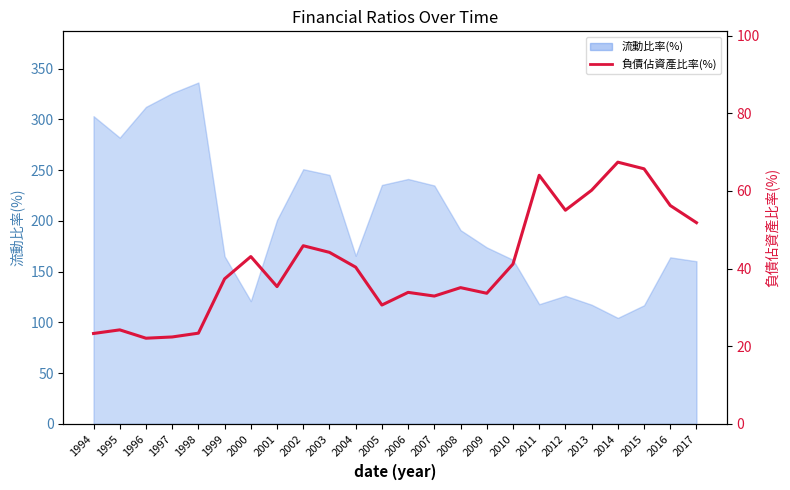

At which category does the chart reach its minimum across all series?

1996